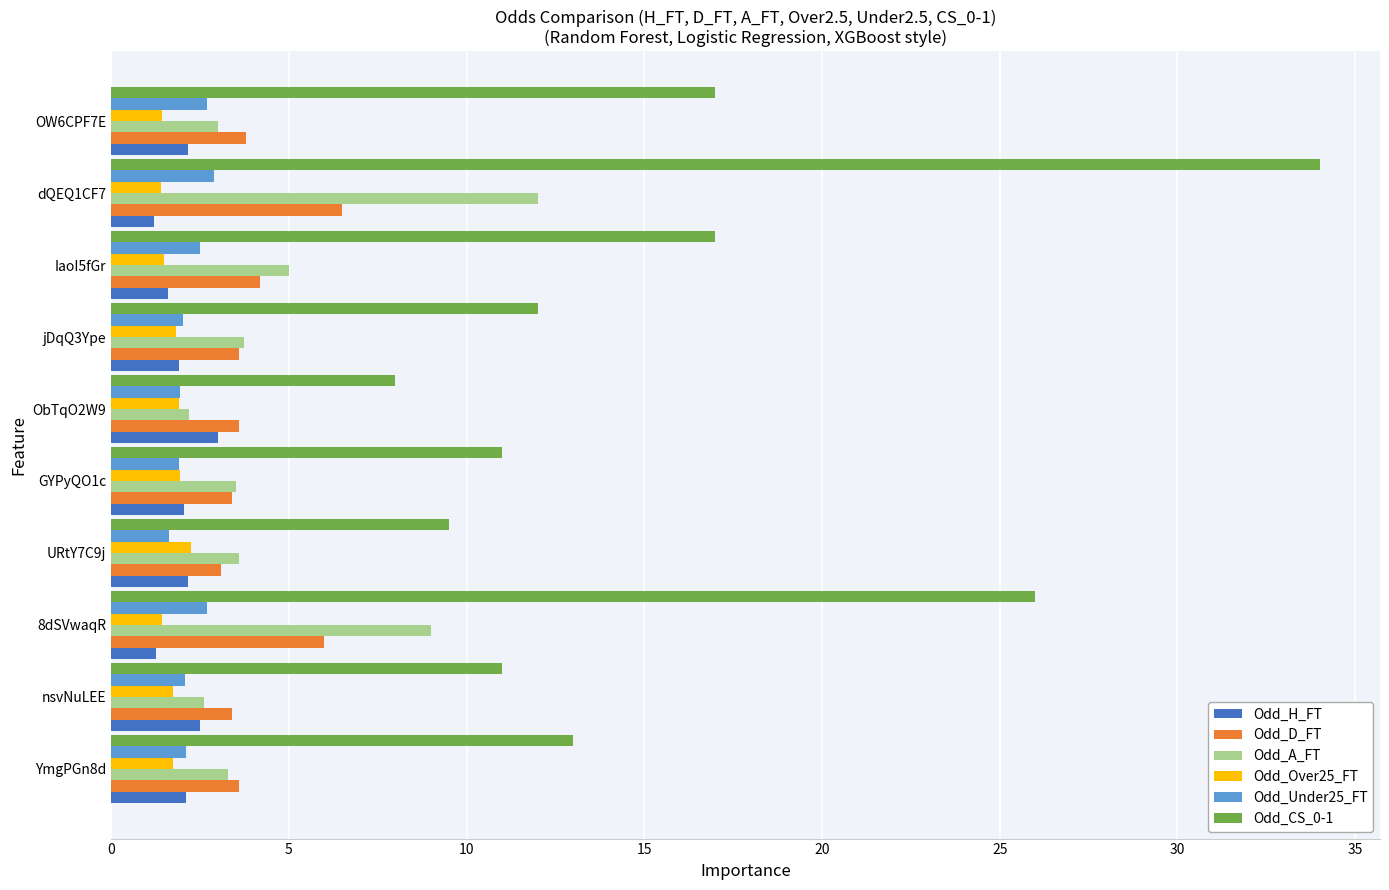

True or false: Odd_CS_0-1 has a value of 8.0 at ObTqO2W9.

True